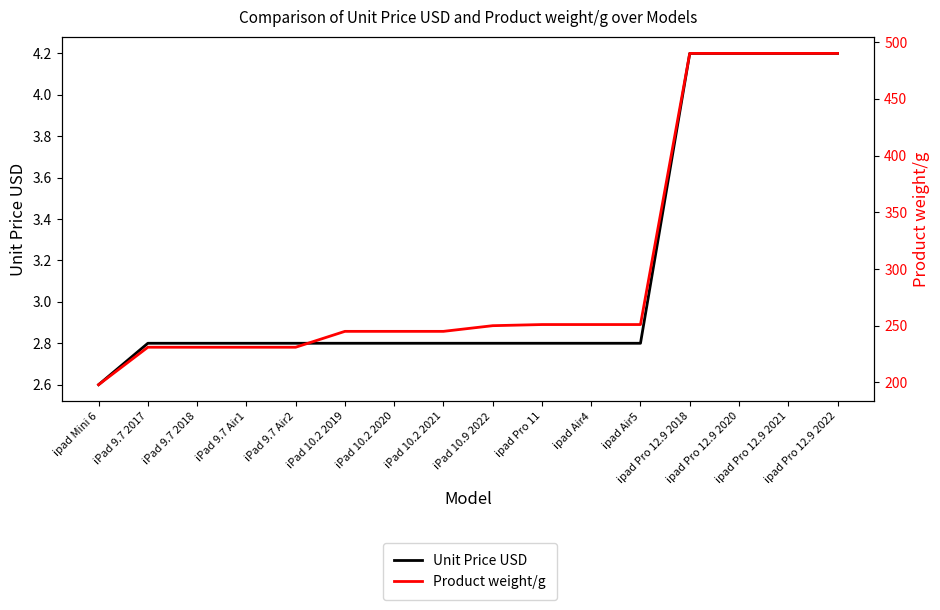

Reading left to right, transcribe all the data shown in this chart.

Unit Price USD: ipad Mini 6=2.6	iPad 9.7 2017=2.8	iPad 9.7 2018=2.8	iPad 9.7 Air1=2.8	iPad 9.7 Air2=2.8	iPad 10.2 2019=2.8	iPad 10.2 2020=2.8	iPad 10.2 2021=2.8	iPad 10.9 2022=2.8	ipad Pro 11=2.8	ipad Air4=2.8	ipad Air5=2.8	ipad Pro 12.9 2018=4.2	ipad Pro 12.9 2020=4.2	ipad Pro 12.9 2021=4.2	ipad Pro 12.9 2022=4.2
Product weight/g: ipad Mini 6=198.0	iPad 9.7 2017=231.0	iPad 9.7 2018=231.0	iPad 9.7 Air1=231.0	iPad 9.7 Air2=231.0	iPad 10.2 2019=245.0	iPad 10.2 2020=245.0	iPad 10.2 2021=245.0	iPad 10.9 2022=250.0	ipad Pro 11=251.0	ipad Air4=251.0	ipad Air5=251.0	ipad Pro 12.9 2018=490.0	ipad Pro 12.9 2020=490.0	ipad Pro 12.9 2021=490.0	ipad Pro 12.9 2022=490.0